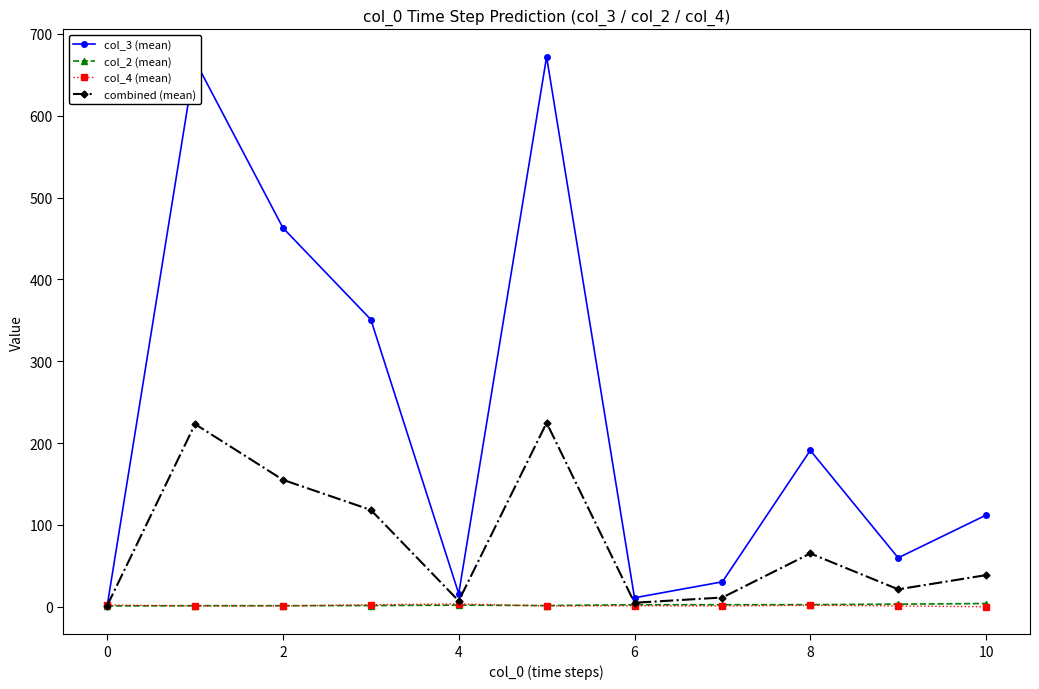

How many lines are shown in the chart?

4